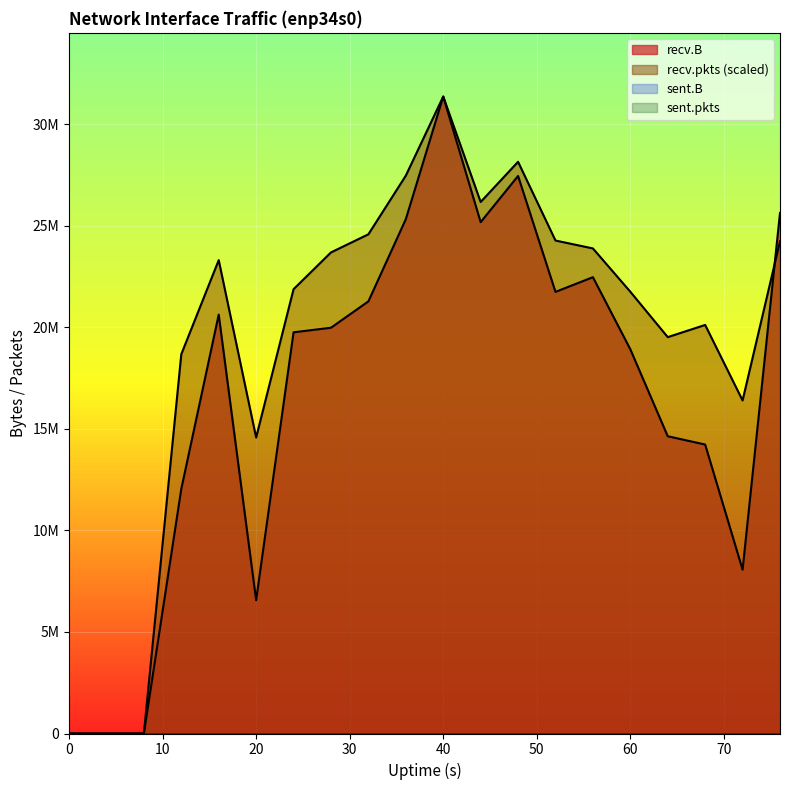

What is the value of the recv.pkts point at the 19th from the left?

16396588.7